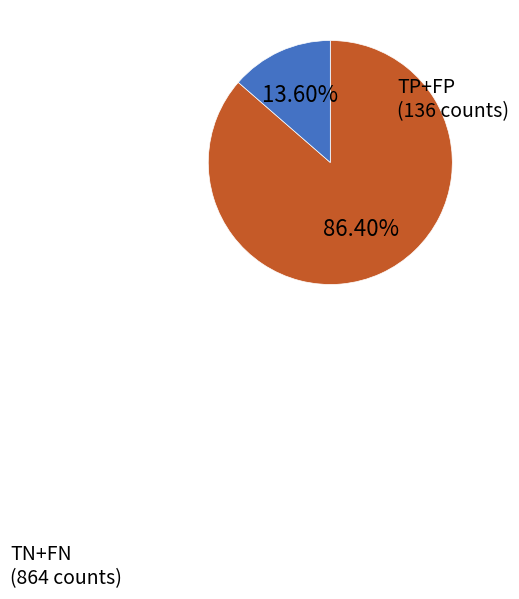

Is there a majority slice in this chart?

Yes